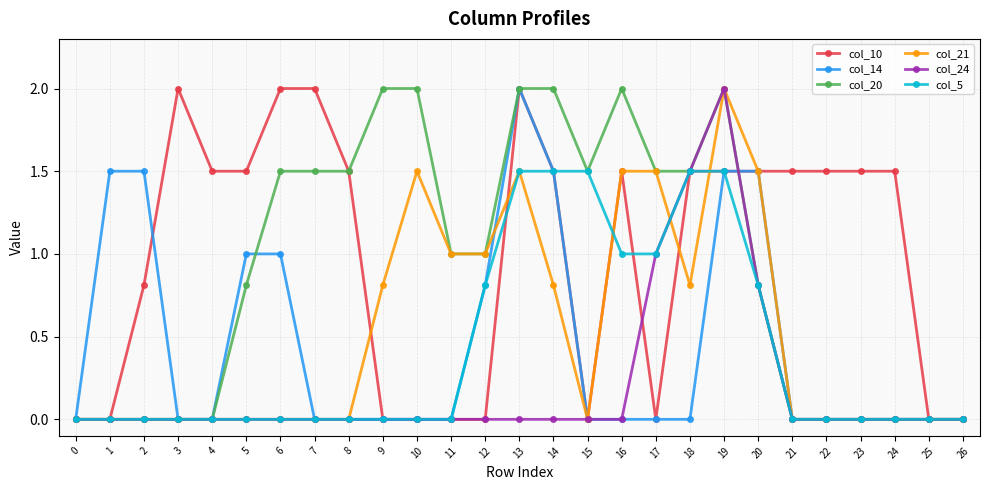

Which series changed the most between 21 and 25?

col_10